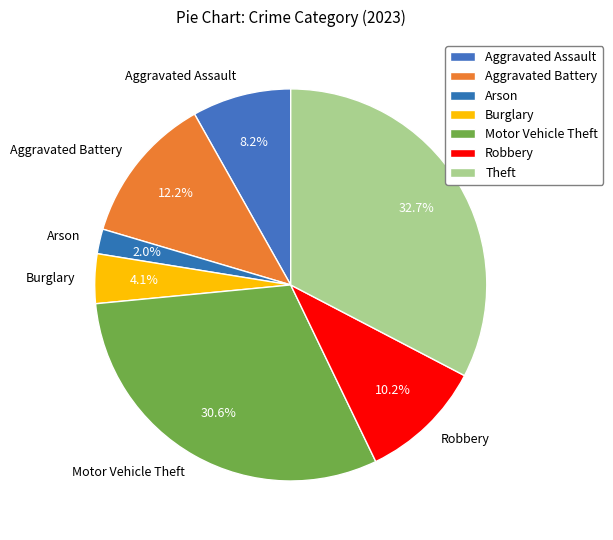

What portion of the pie excludes Robbery?

89.8%